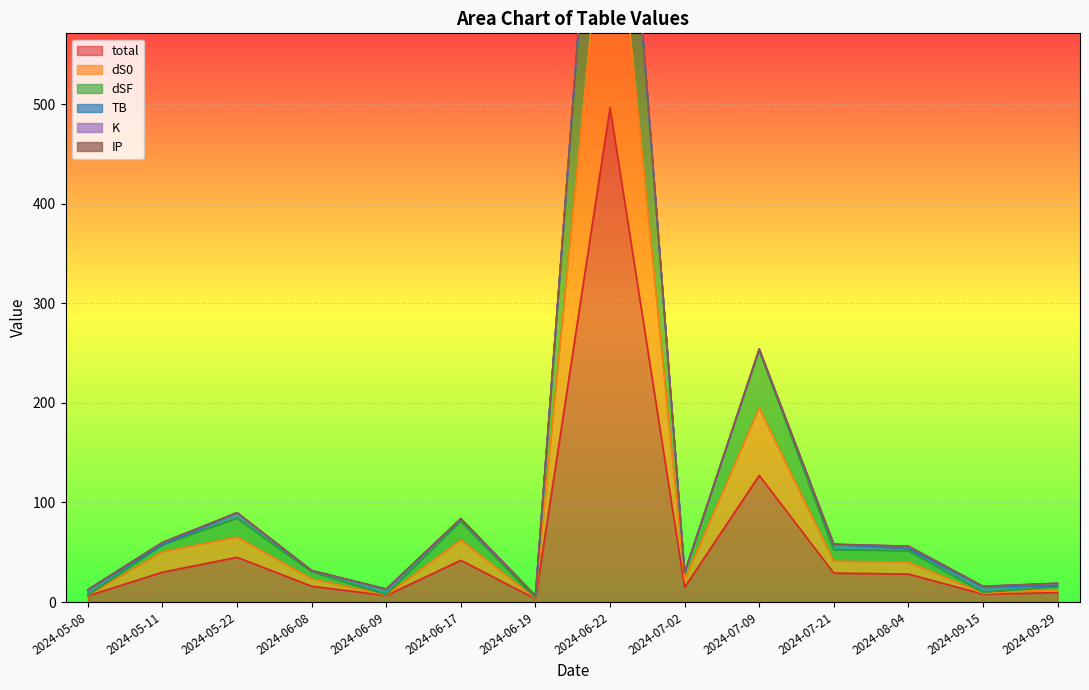

The dS0 series shows 54.2 at 2024-07-21. True or false?

False